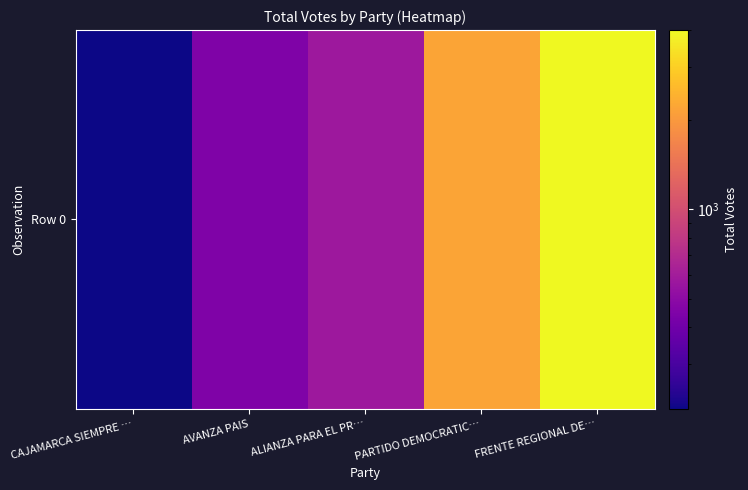

What is the smallest value displayed?

213